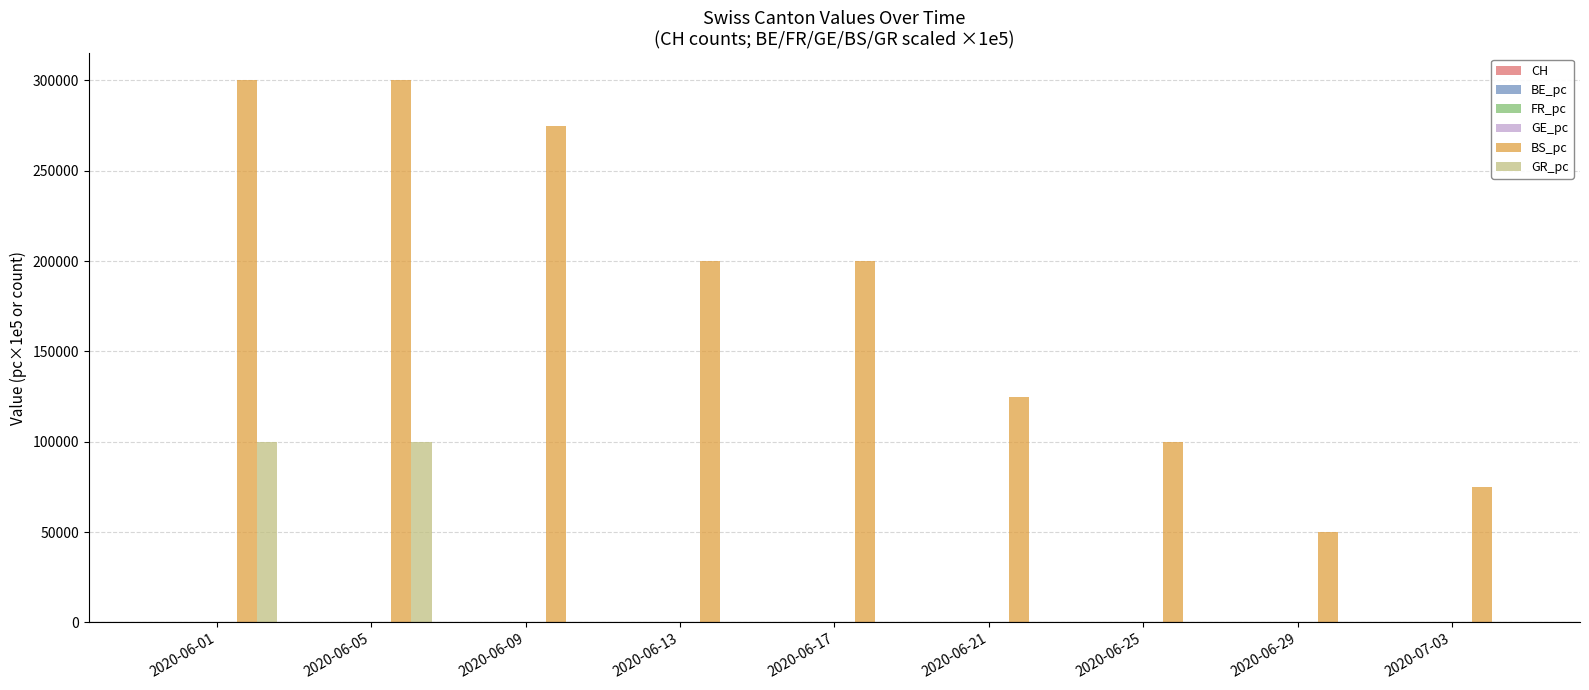

What is the greatest value displayed?

300000.0